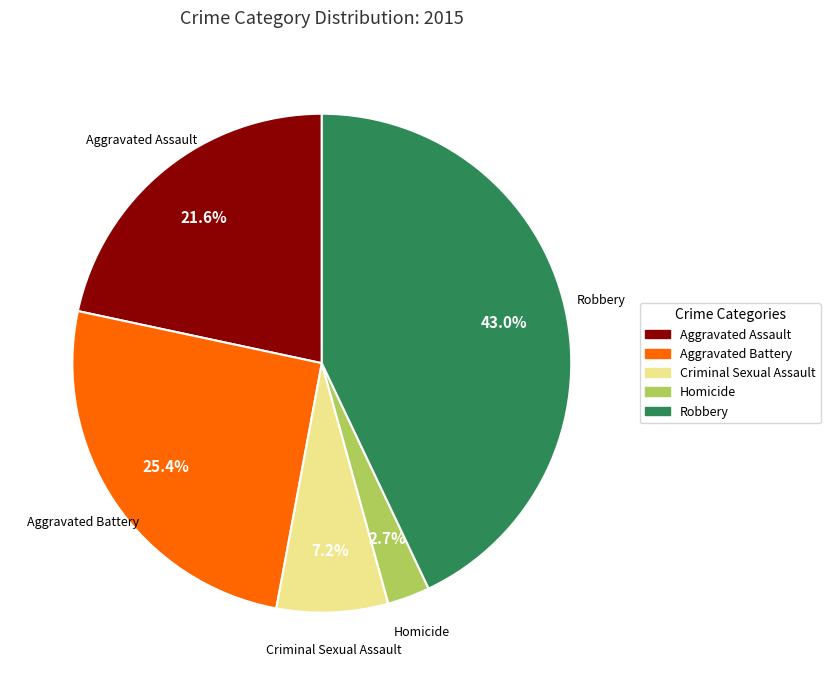

Between Aggravated Assault and Homicide, which is larger?

Aggravated Assault